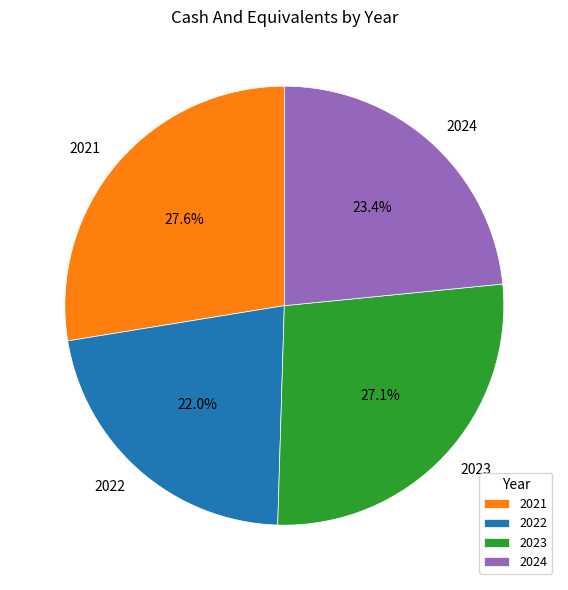

Count the number of slices in the pie.

4